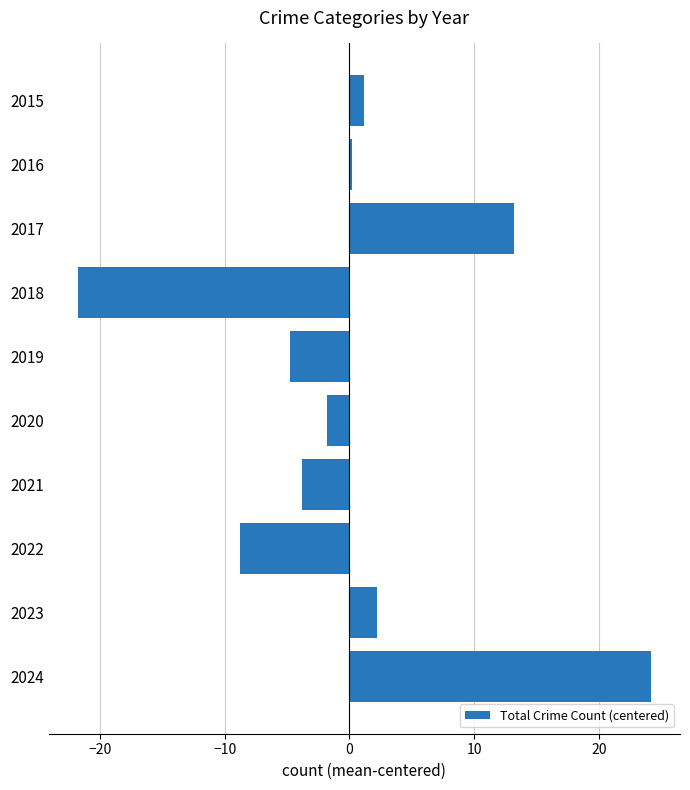

Which label corresponds to the largest value in the chart?

2024